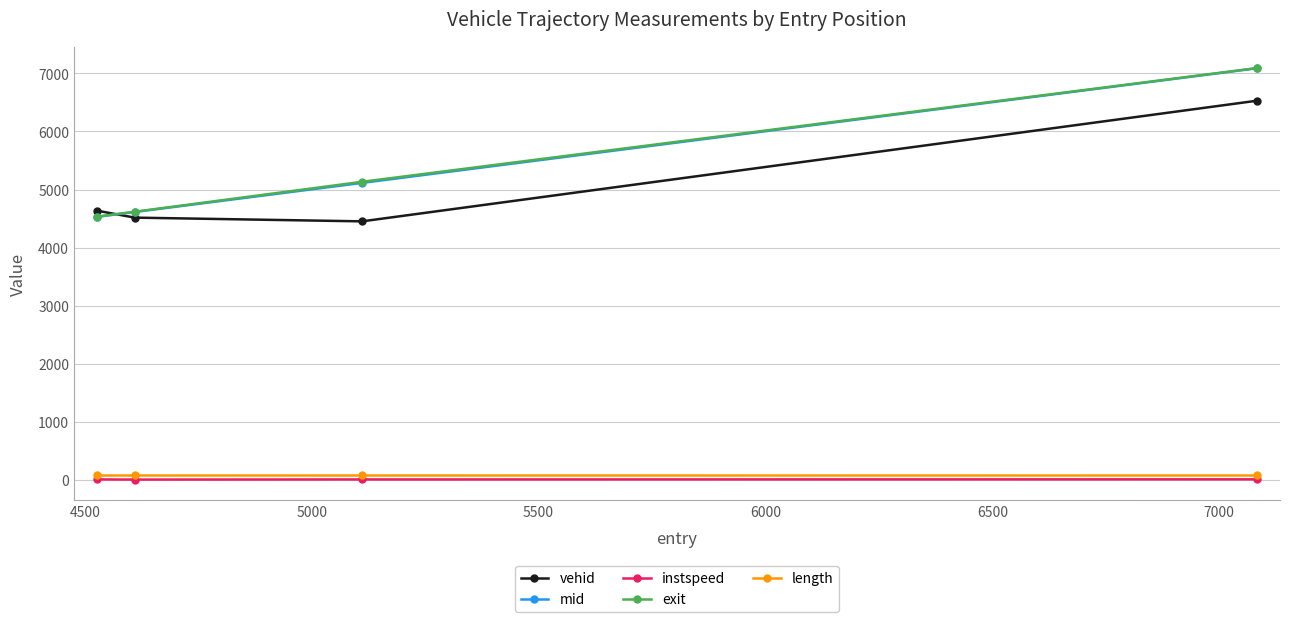

Which series has the widest spread of values?

mid